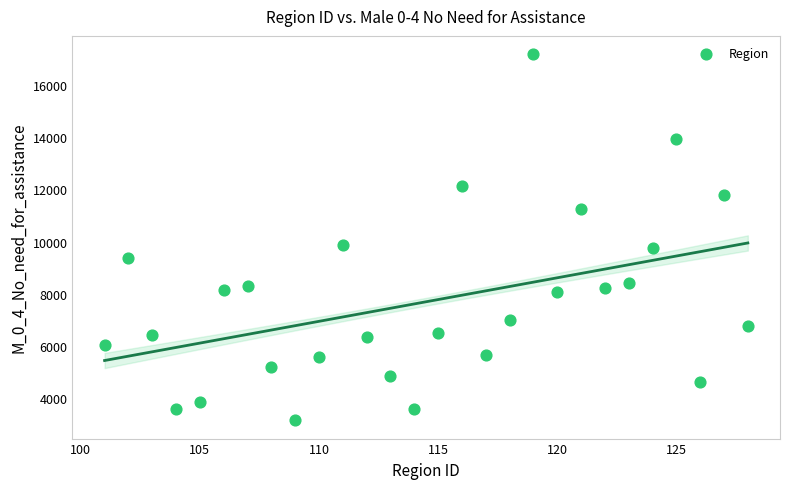

What is the range of Y values (max minus min)?

13996